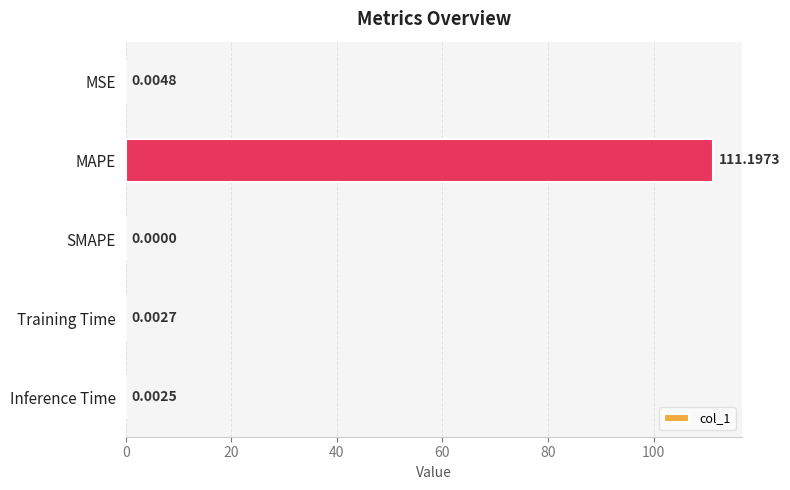

Which category has the highest value across all series?

MAPE